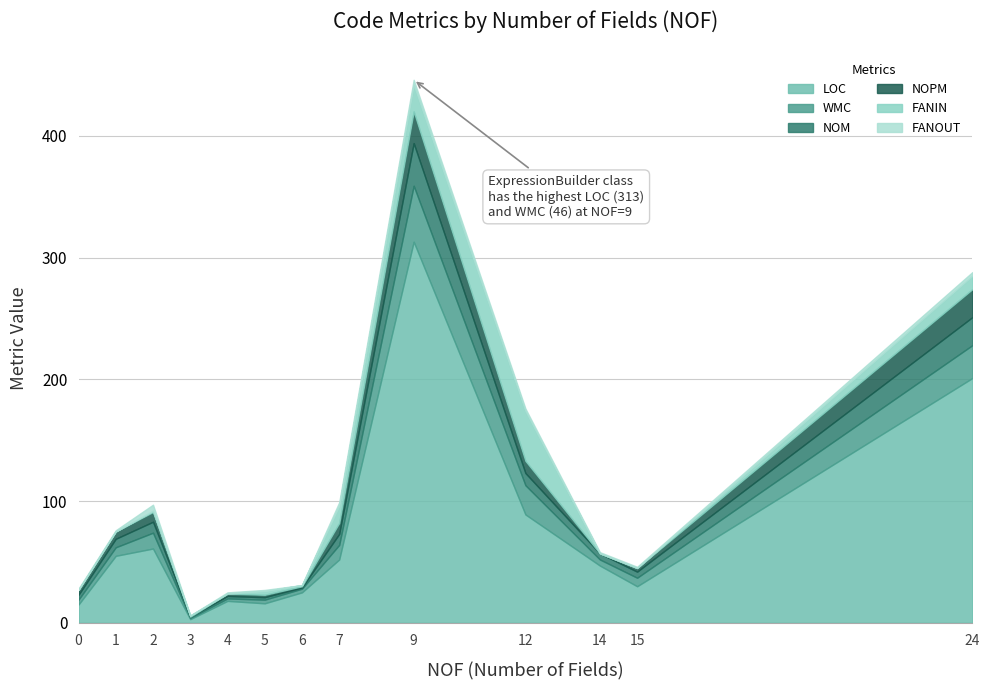

What is the value of the WMC point at the 2nd from the left?

7